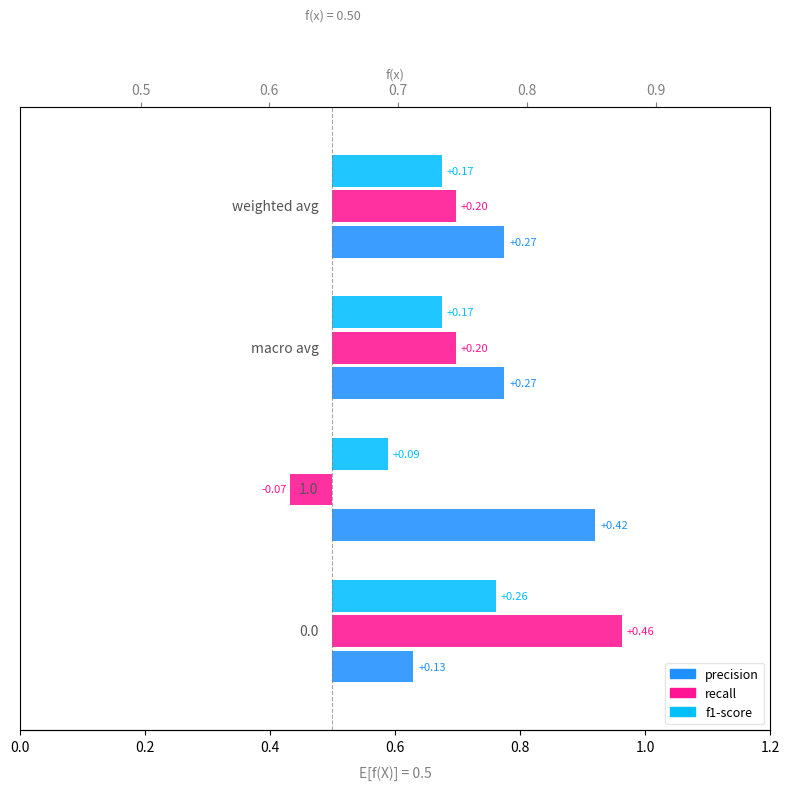

What is the value of the precision bar at the 3rd from the left?

0.3